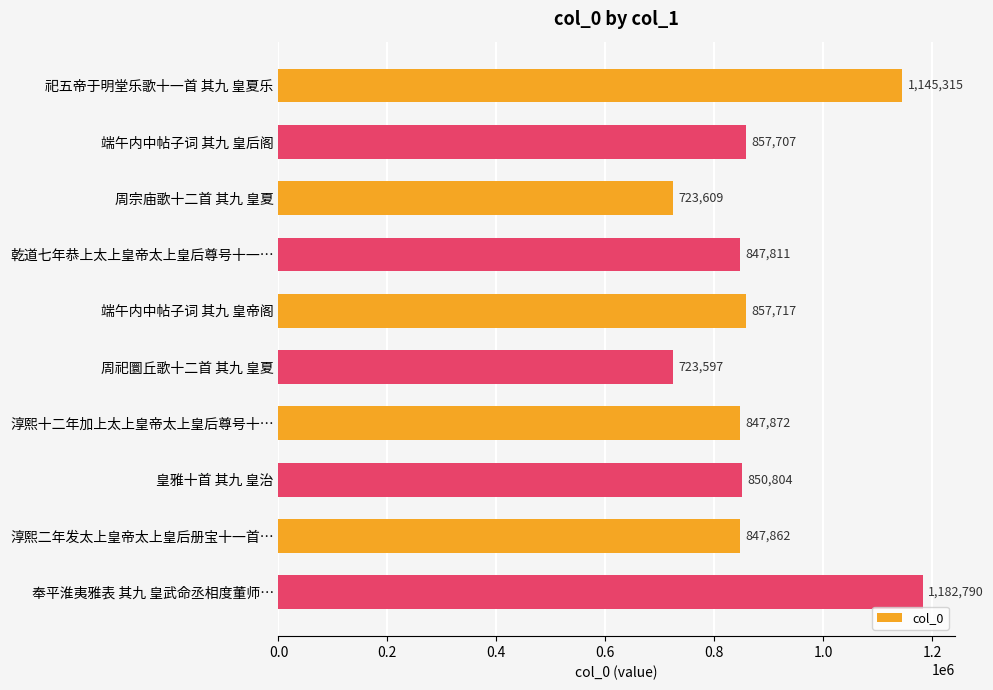

At which category does the chart reach its peak across all series?

奉平淮夷雅表 其九 皇武命丞相度董师…